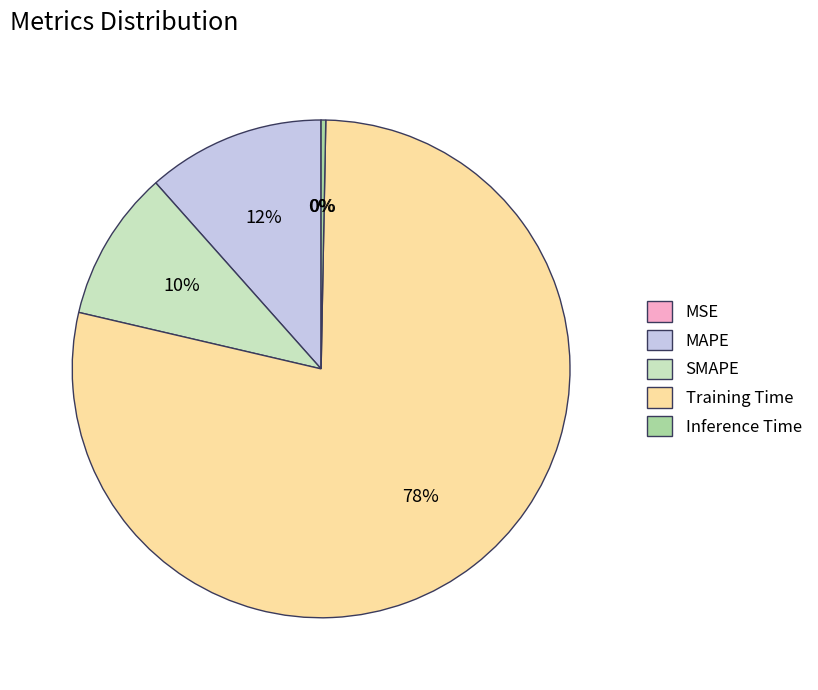

To the nearest percent, what is the difference between the largest and smallest slice percentages?

78%